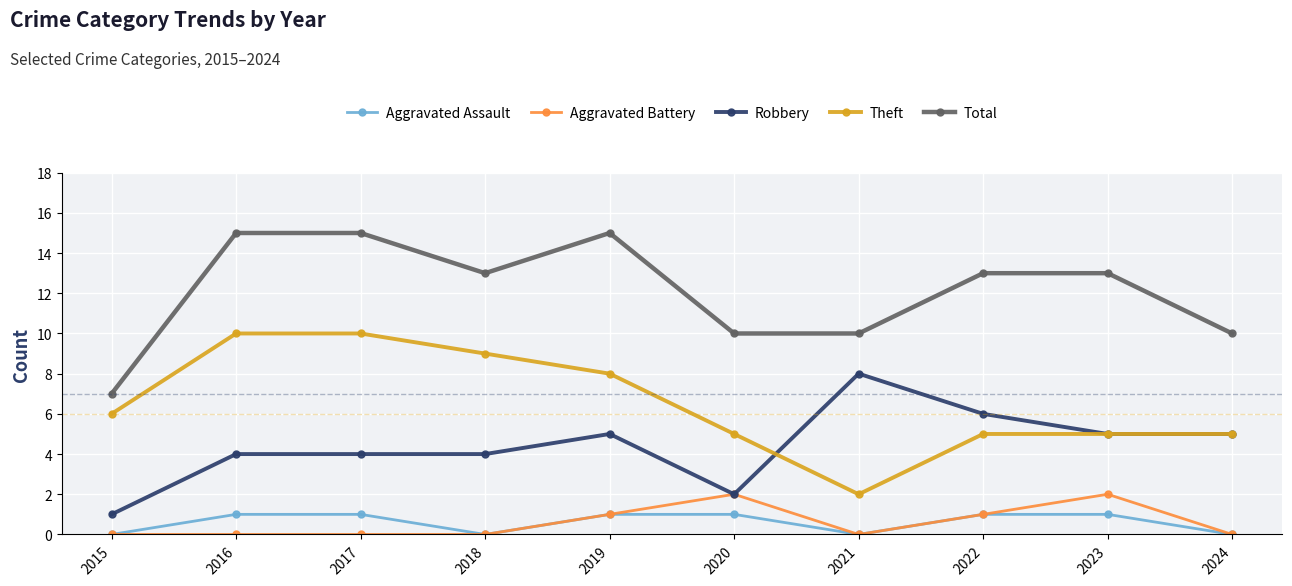

Which category has the highest value in the Robbery series?

2021